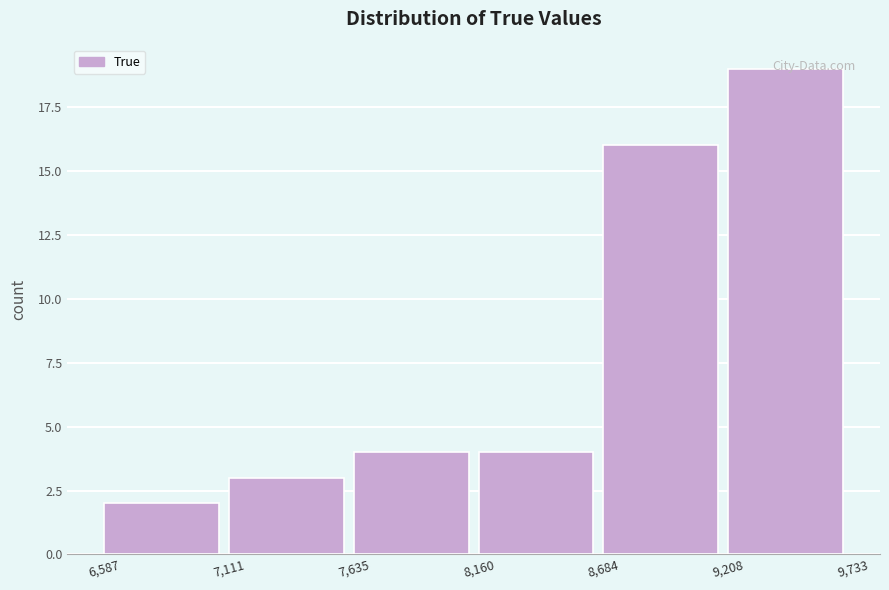

Reading left to right, transcribe this chart: for each bar, give the range it covers on the x-axis and its height. The values are not printed on the chart, so give them approximately, as read against the axis.

6,587 to 7,111: 2
7,111 to 7,635: 3
7,635 to 8,160: 4
8,160 to 8,684: 4
8,684 to 9,208: 16
9,208 to 9,733: 19